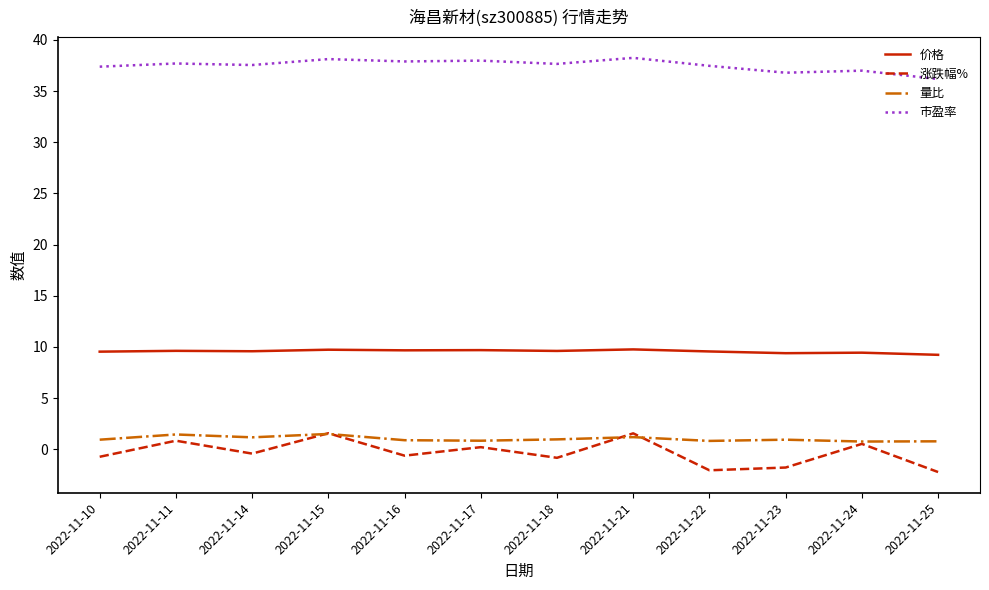

How many lines are shown in the chart?

4